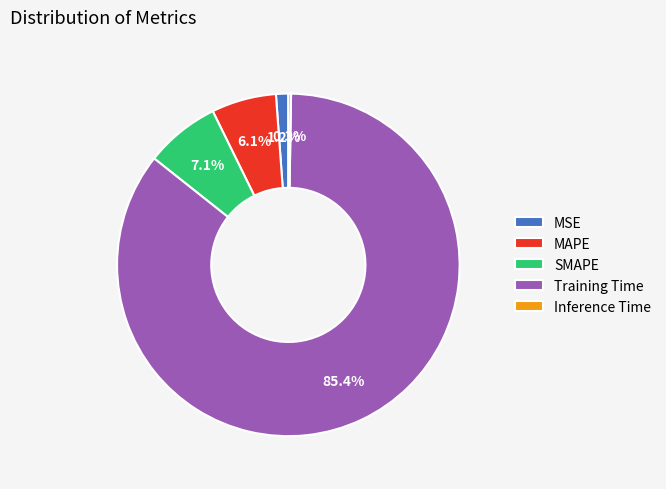

To the nearest percent, what percentage of the pie is MAPE?

6%